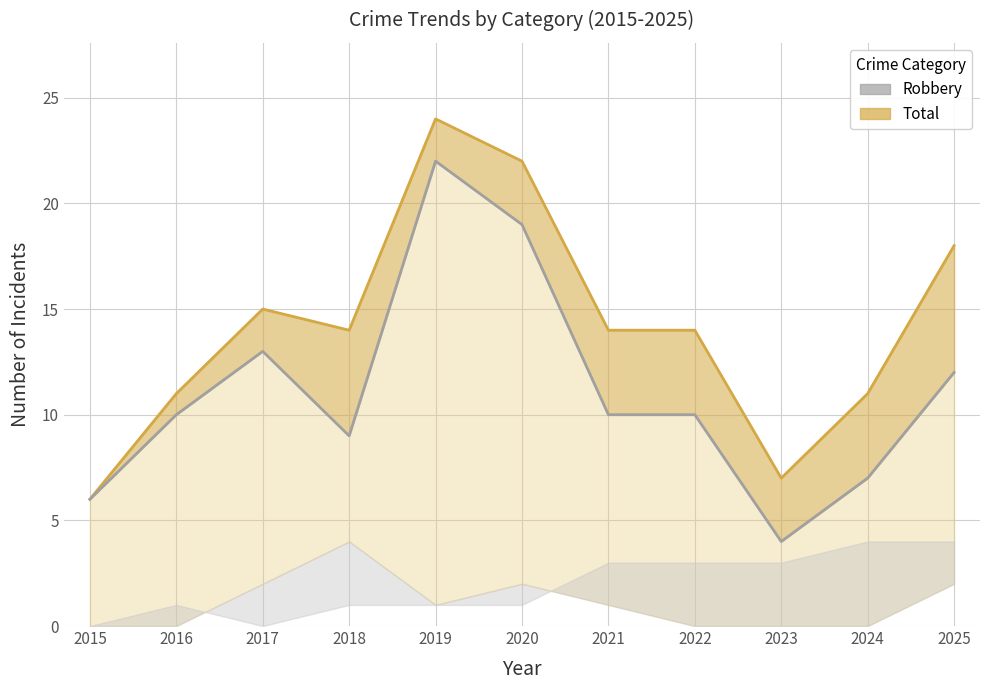

What is the value of the Total point at the 7th from the left?

14